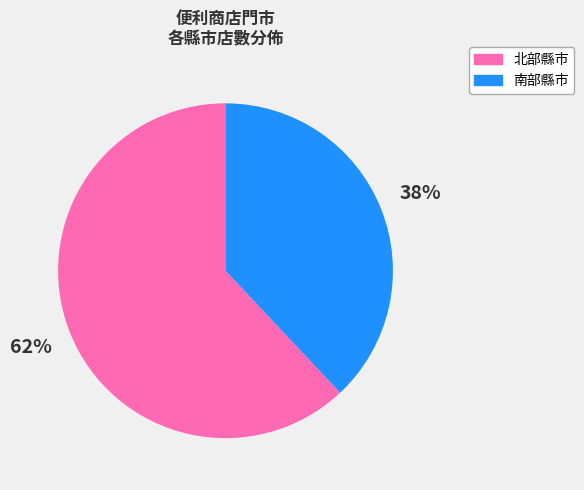

Count the number of slices in the pie.

2